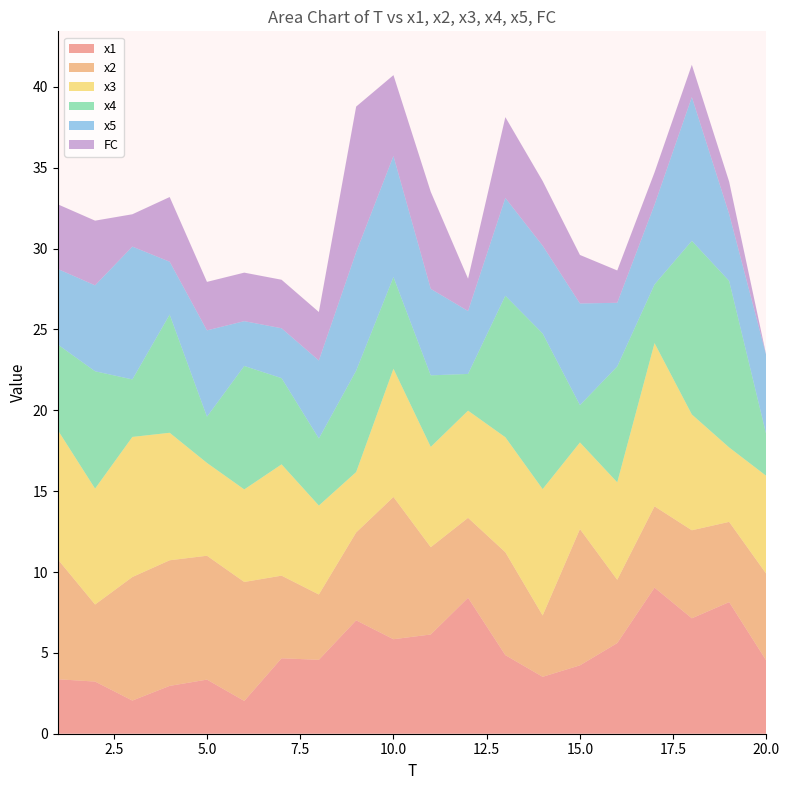

Reading right to left, transcribe all the data shown in this chart.

x1: 20=4.5	19=8.1	18=7.1	17=9.0	16=5.6	15=4.2	14=3.5	13=4.9	12=8.4	11=6.1	10=5.8	9=7.0	8=4.6	7=4.7	6=2.0	5=3.3	4=3.0	3=2.1	2=3.2	1=3.4
x2: 20=5.4	19=5.0	18=5.4	17=5.0	16=3.9	15=8.4	14=3.8	13=6.4	12=4.9	11=5.4	10=8.8	9=5.4	8=4.0	7=5.1	6=7.4	5=7.7	4=7.8	3=7.6	2=4.8	1=7.4
x3: 20=6.1	19=4.6	18=7.2	17=10.1	16=6.0	15=5.4	14=7.8	13=7.1	12=6.6	11=6.2	10=7.9	9=3.7	8=5.5	7=6.9	6=5.7	5=5.7	4=7.9	3=8.7	2=7.2	1=8.0
x4: 20=2.5	19=10.3	18=10.7	17=3.6	16=7.2	15=2.3	14=9.6	13=8.8	12=2.3	11=4.4	10=5.7	9=6.3	8=4.1	7=5.3	6=7.6	5=2.9	4=7.3	3=3.6	2=7.3	1=5.3
x5: 20=4.9	19=4.1	18=8.9	17=4.9	16=3.9	15=6.3	14=5.4	13=6.0	12=3.9	11=5.3	10=7.5	9=7.3	8=4.8	7=3.1	6=2.8	5=5.3	4=3.3	3=8.2	2=5.3	1=4.7
FC: 20=0.0	19=2.0	18=2.0	17=2.0	16=2.0	15=3.0	14=4.0	13=5.0	12=2.0	11=6.0	10=5.0	9=9.0	8=3.0	7=3.0	6=3.0	5=3.0	4=4.0	3=2.0	2=4.0	1=4.0